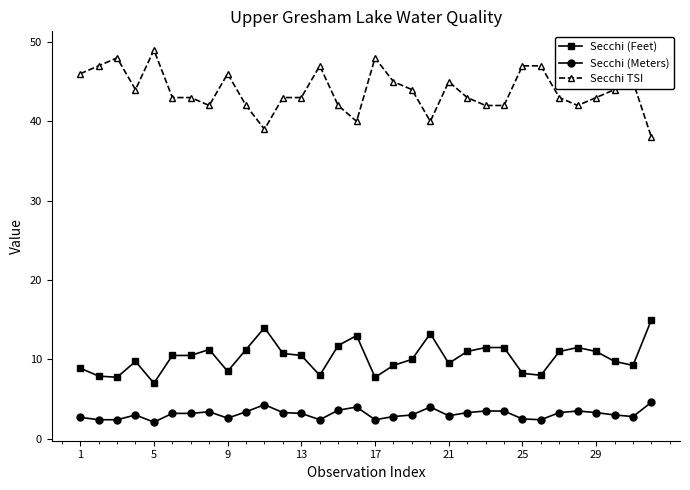

At how many categories does at least one series exceed 29?

32